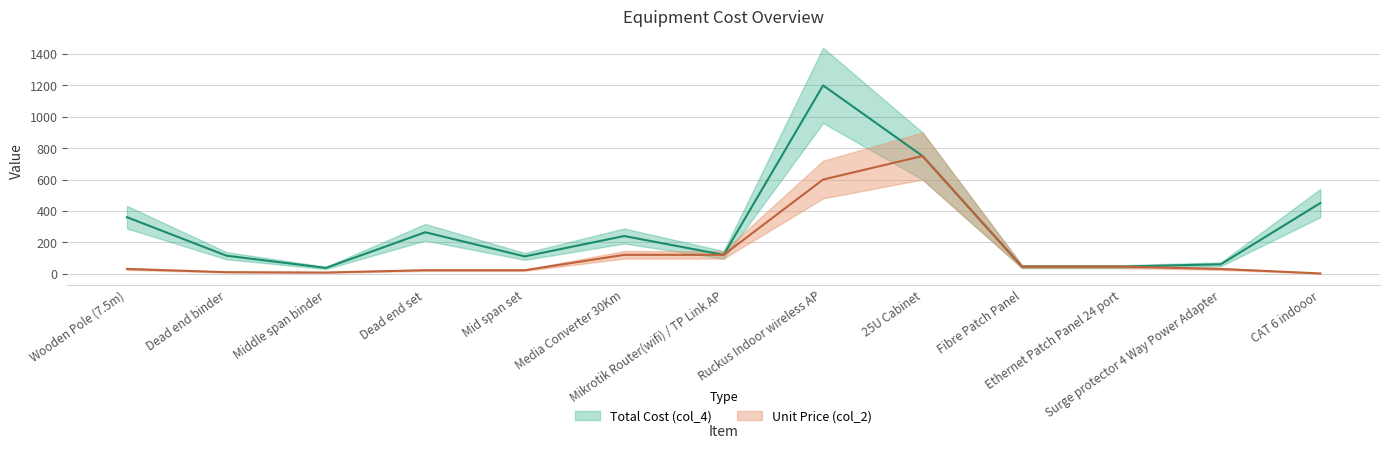

What is the label of the 2nd point from the left?

Dead end binder